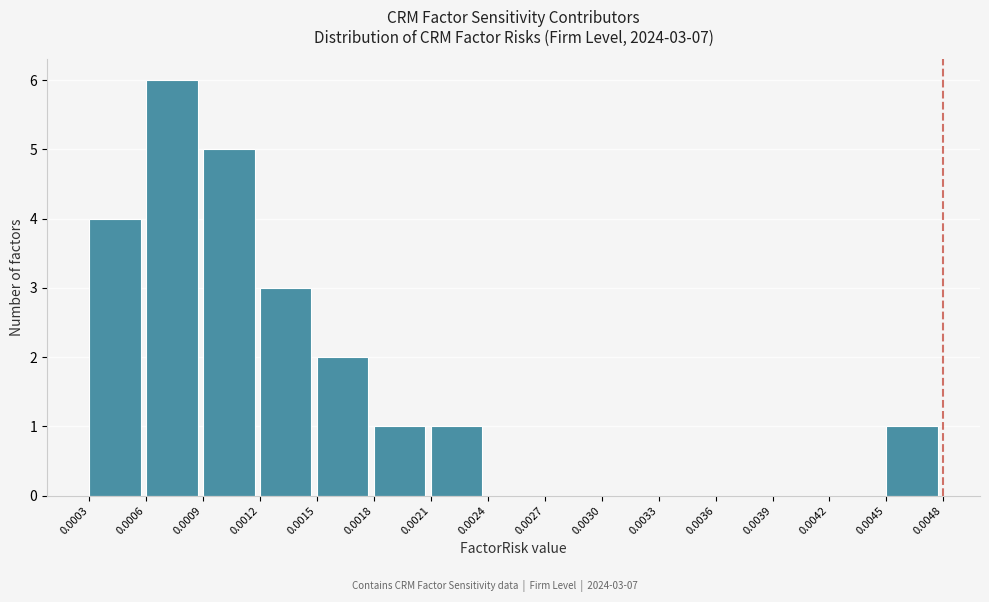

Which range on the x-axis has the tallest bar?

0.0006 to 0.0009